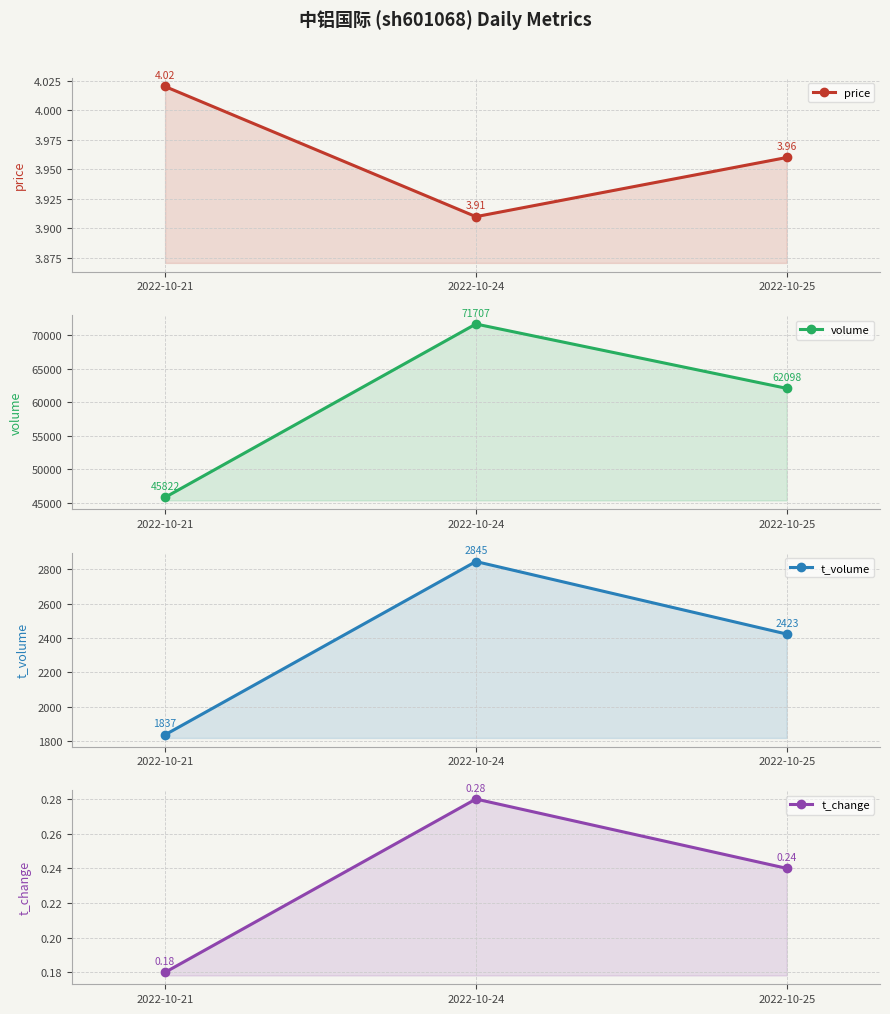

What is the difference between the t_volume values at 2022-10-24 and 2022-10-21?

1008.0